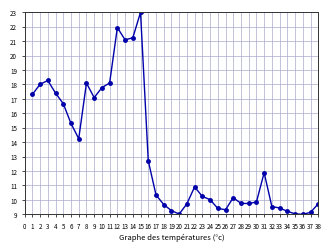

What is the maximum value shown in the chart?

23.0